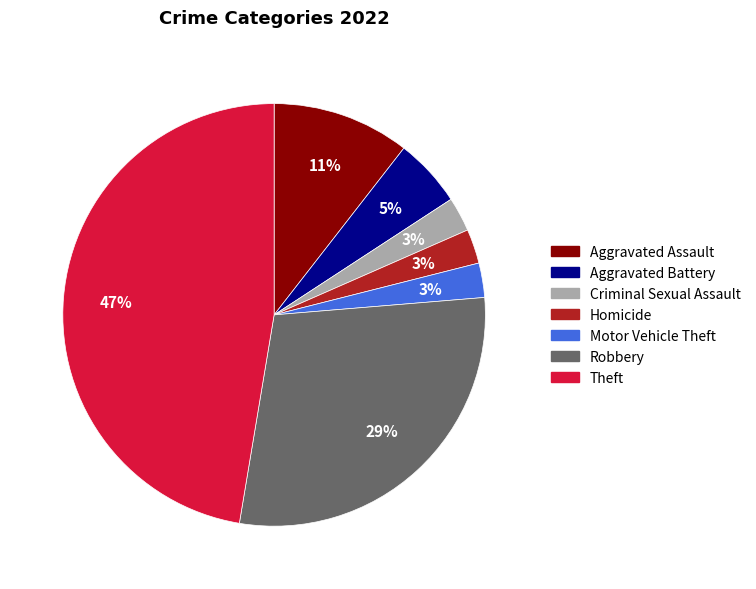

True or false: Motor Vehicle Theft accounts for 3% of the total.

True